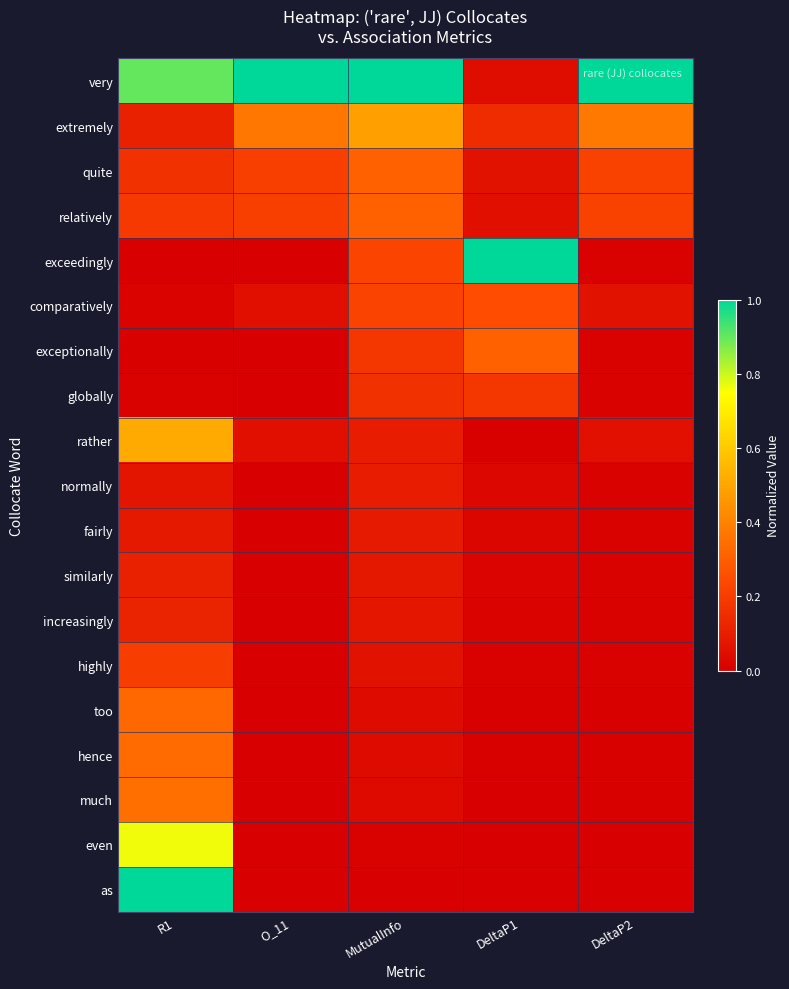

Reading left to right, what are all the values shown in this chart?

very: R1=0.9	O_11=1.0	MutualInfo=1.0	DeltaP1=0.0	DeltaP2=1.0
extremely: R1=0.1	O_11=0.4	MutualInfo=0.5	DeltaP1=0.1	DeltaP2=0.4
quite: R1=0.2	O_11=0.2	MutualInfo=0.3	DeltaP1=0.1	DeltaP2=0.2
relatively: R1=0.2	O_11=0.2	MutualInfo=0.3	DeltaP1=0.1	DeltaP2=0.2
exceedingly: R1=0.0	O_11=0.0	MutualInfo=0.2	DeltaP1=1.0	DeltaP2=0.0
comparatively: R1=0.0	O_11=0.1	MutualInfo=0.2	DeltaP1=0.3	DeltaP2=0.1
exceptionally: R1=0.0	O_11=0.0	MutualInfo=0.2	DeltaP1=0.3	DeltaP2=0.0
globally: R1=0.0	O_11=0.0	MutualInfo=0.2	DeltaP1=0.2	DeltaP2=0.0
rather: R1=0.5	O_11=0.1	MutualInfo=0.1	DeltaP1=0.0	DeltaP2=0.1
normally: R1=0.1	O_11=0.0	MutualInfo=0.1	DeltaP1=0.0	DeltaP2=0.0
fairly: R1=0.1	O_11=0.0	MutualInfo=0.1	DeltaP1=0.0	DeltaP2=0.0
similarly: R1=0.1	O_11=0.0	MutualInfo=0.1	DeltaP1=0.0	DeltaP2=0.0
increasingly: R1=0.1	O_11=0.0	MutualInfo=0.1	DeltaP1=0.0	DeltaP2=0.0
highly: R1=0.2	O_11=0.0	MutualInfo=0.1	DeltaP1=0.0	DeltaP2=0.0
too: R1=0.3	O_11=0.0	MutualInfo=0.0	DeltaP1=0.0	DeltaP2=0.0
hence: R1=0.3	O_11=0.0	MutualInfo=0.0	DeltaP1=0.0	DeltaP2=0.0
much: R1=0.4	O_11=0.0	MutualInfo=0.0	DeltaP1=0.0	DeltaP2=0.0
even: R1=0.8	O_11=0.0	MutualInfo=0.0	DeltaP1=0.0	DeltaP2=0.0
as: R1=1.0	O_11=0.0	MutualInfo=0.0	DeltaP1=0.0	DeltaP2=0.0